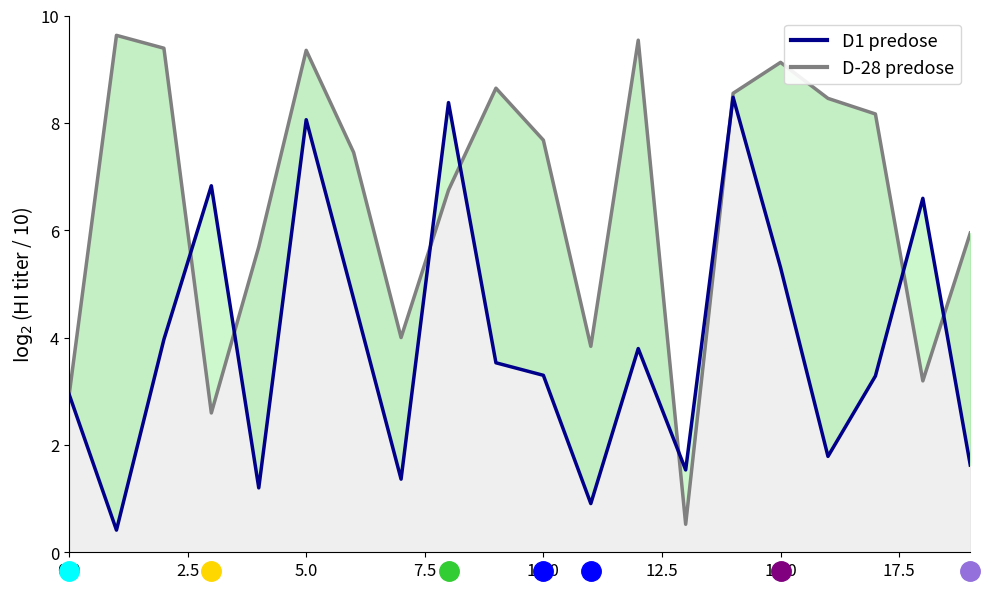

Is it true that the value at 18 is 10.4?

False